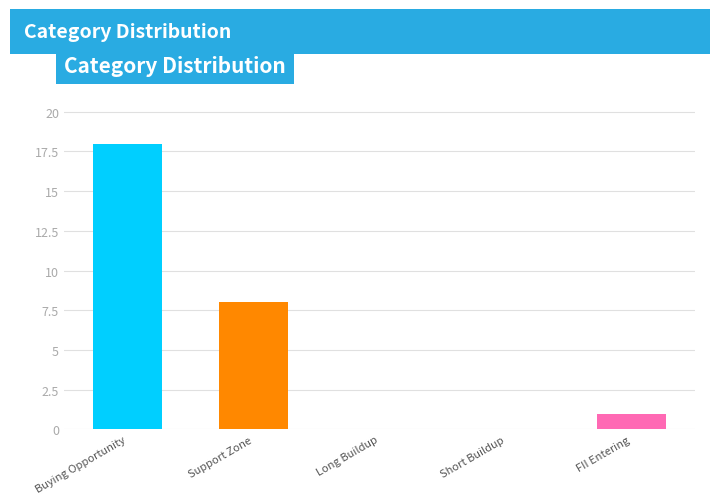

Which category has the highest value across all series?

Buying Opportunity